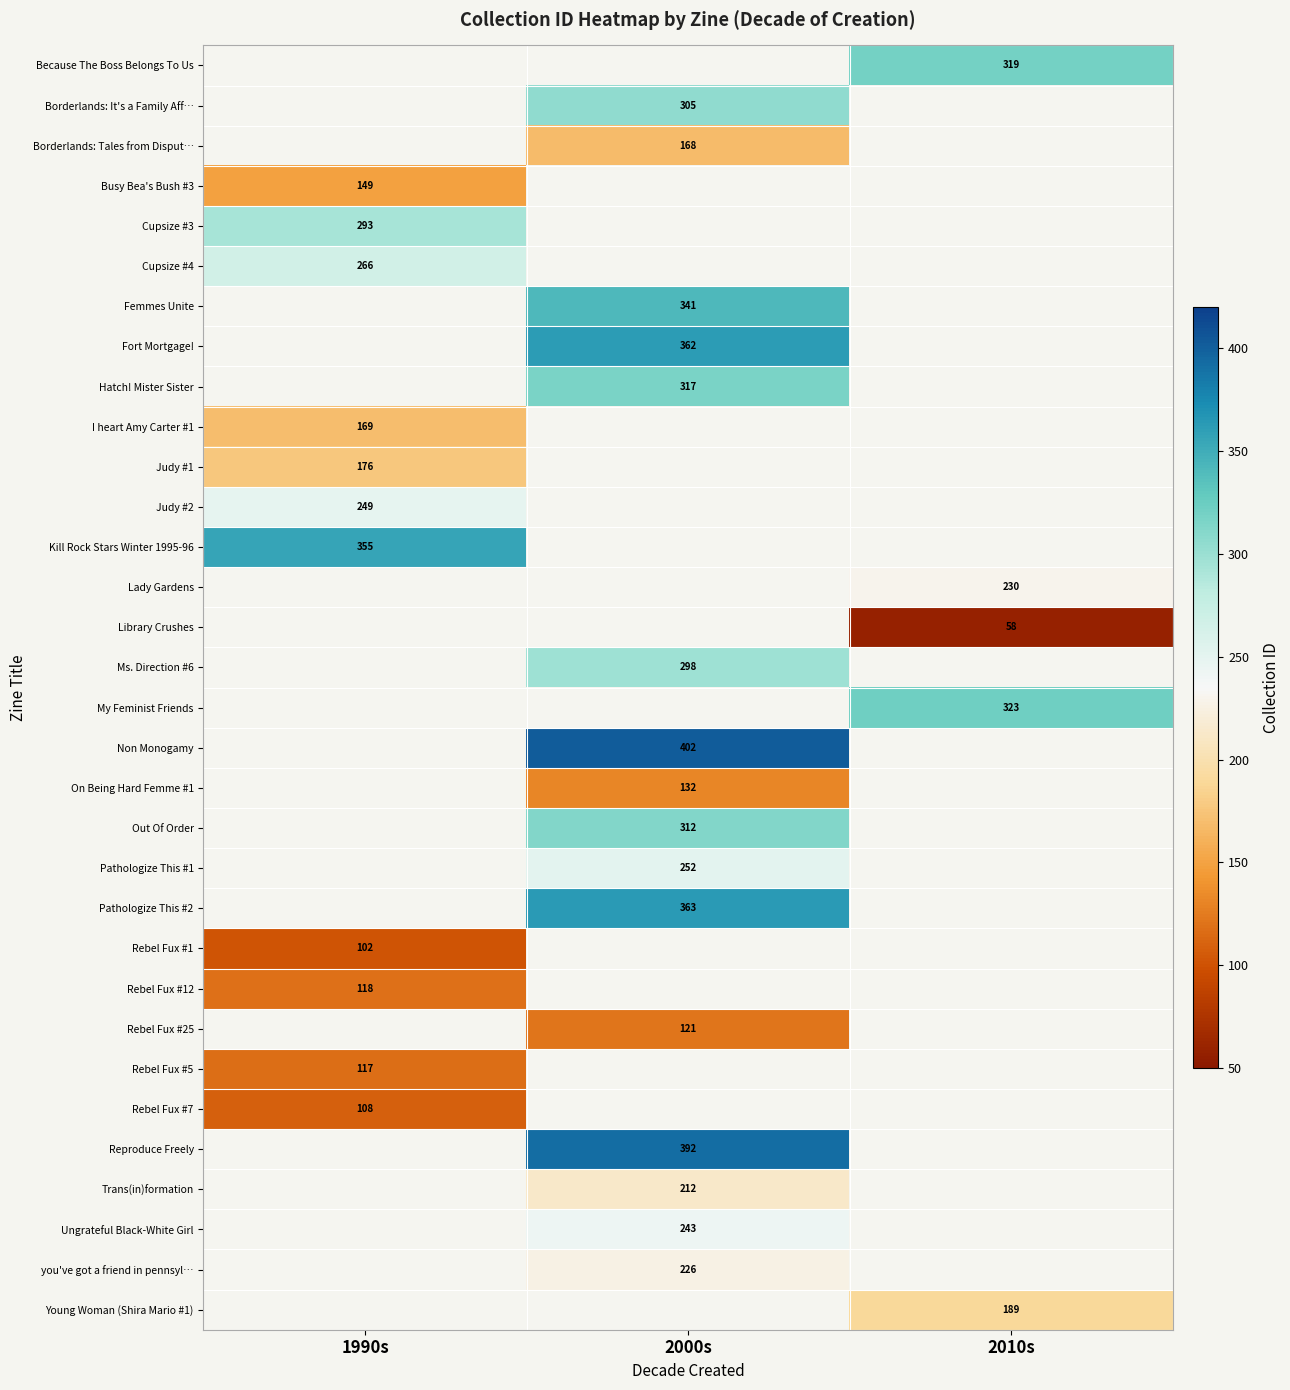

Is it true that Rebel Fux #5 equals 117 at 1990s?

True